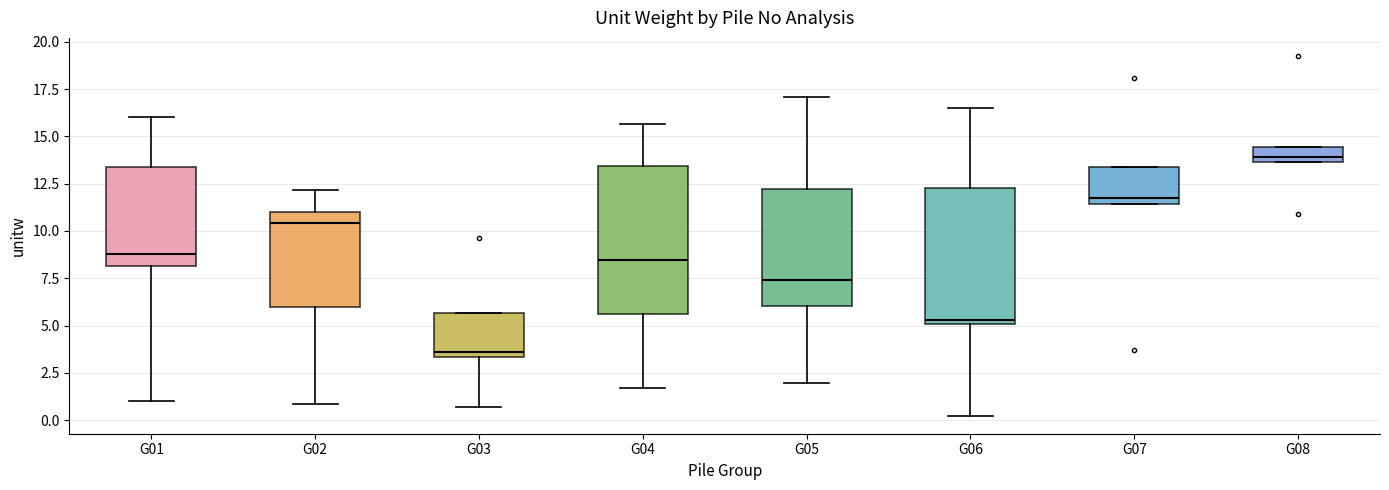

Reading left to right, read every box against the y-axis: the position of its median line, the range the box covers, and the ends of its whiskers. The values are not printed on the chart, so give them approximately, as read against the axis.

G01: median 9.0, box 8.0 to 13.5, whiskers 1.0 to 16.0
G02: median 10.5, box 6.0 to 11.0, whiskers 1.0 to 12.0
G03: median 3.5 (just above the box's lower edge), box 3.5 to 5.5, whiskers 0.5 to 5.5
G04: median 8.5, box 5.5 to 13.5, whiskers 1.5 to 15.5
G05: median 7.5, box 6.0 to 12.0, whiskers 2.0 to 17.0
G06: median 5.5, box 5.0 to 12.5, whiskers 0.0 to 16.5
G07: median 12.0, box 11.5 to 13.5, whiskers 11.5 to 13.5
G08: median 14.0, box 13.5 to 14.5, whiskers 13.5 to 14.5